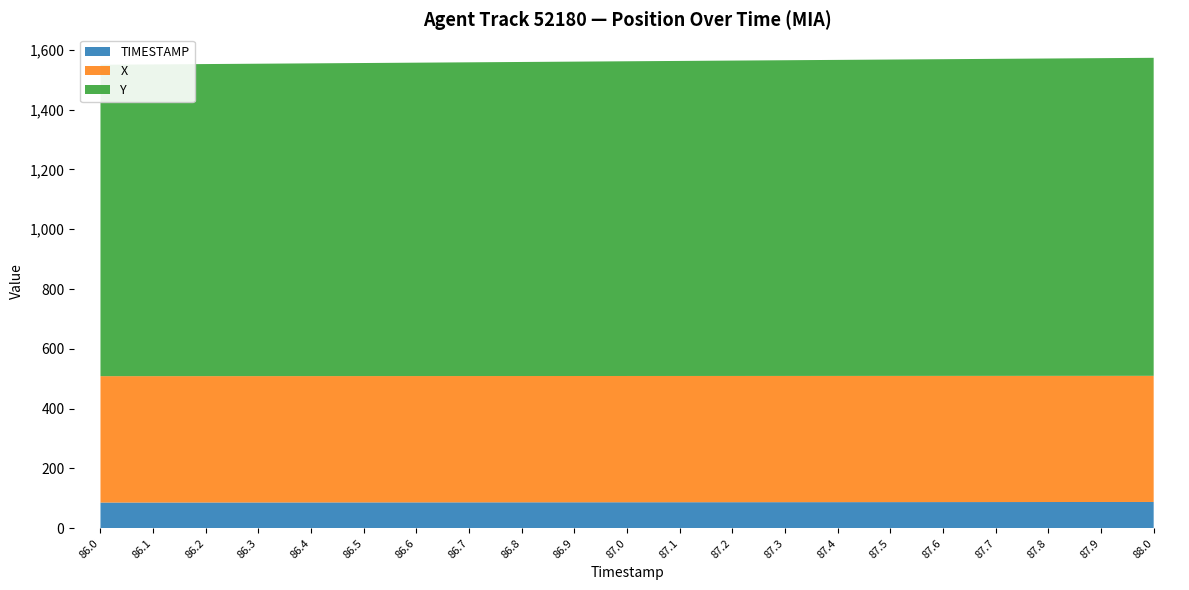

Reading right to left, extract all data points from this chart.

TIMESTAMP: 88.0	87.9	87.8	87.7	87.6	87.5	87.4	87.3	87.2	87.1	87.0	86.9	86.8	86.7	86.6	86.5	86.4	86.3	86.2	86.1	86.0
X: 421.9	421.9	422.0	422.0	422.0	422.1	422.1	422.2	422.2	422.3	422.3	422.3	422.4	422.4	422.5	422.5	422.6	422.6	422.6	422.7	422.7
Y: 1063.6	1062.5	1061.4	1060.3	1059.2	1058.0	1057.0	1055.8	1054.7	1053.6	1052.5	1051.4	1050.3	1049.2	1048.1	1047.0	1045.9	1044.8	1043.7	1042.6	1041.5